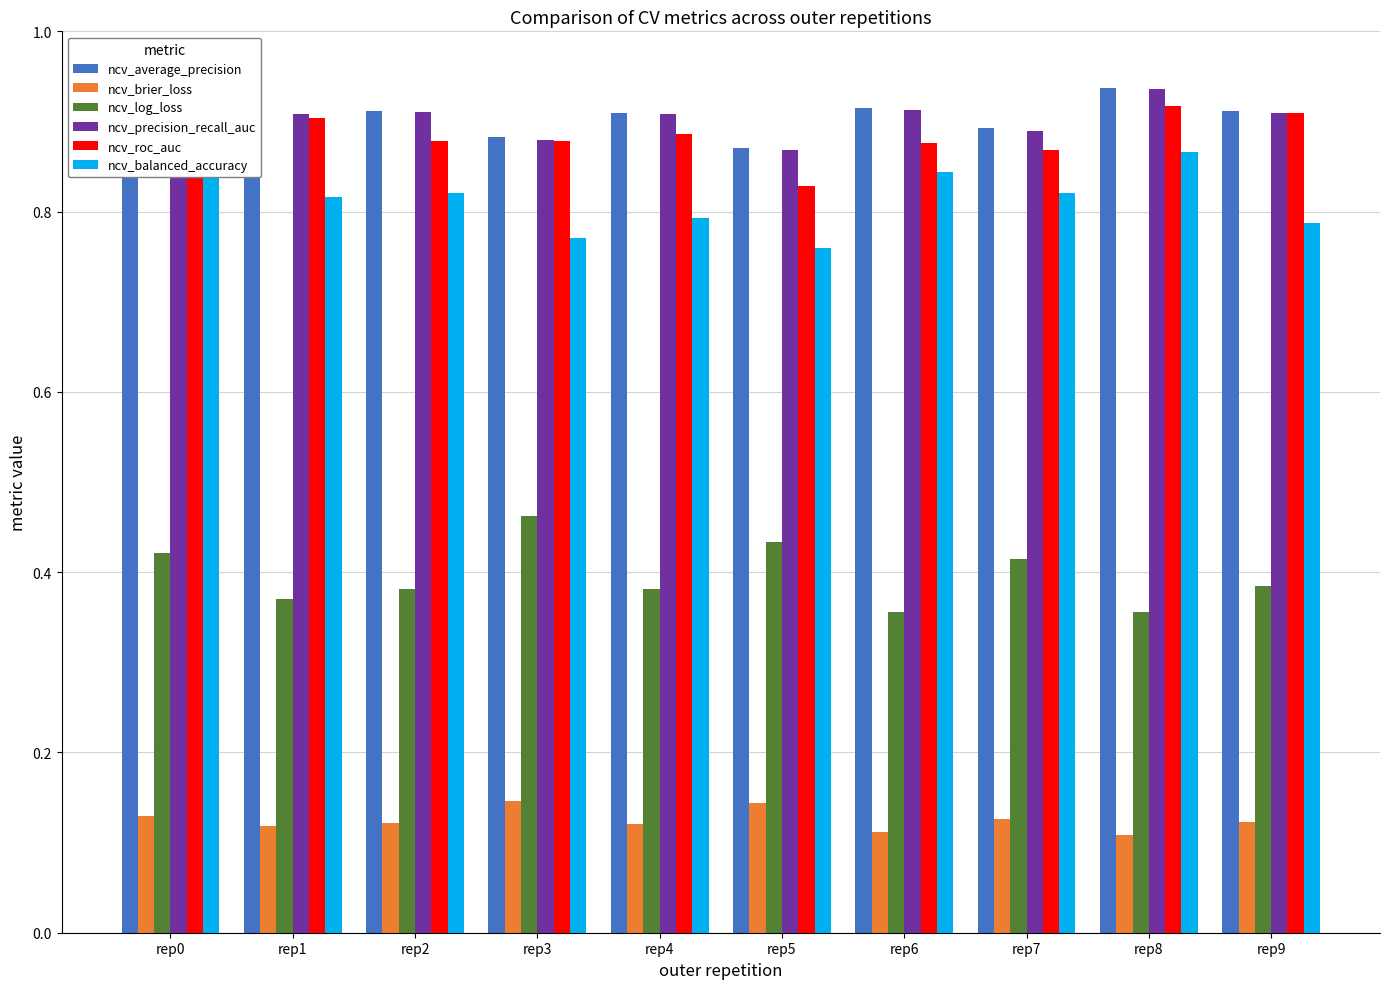

The ncv_brier_loss series shows 0.1 at rep0. True or false?

True